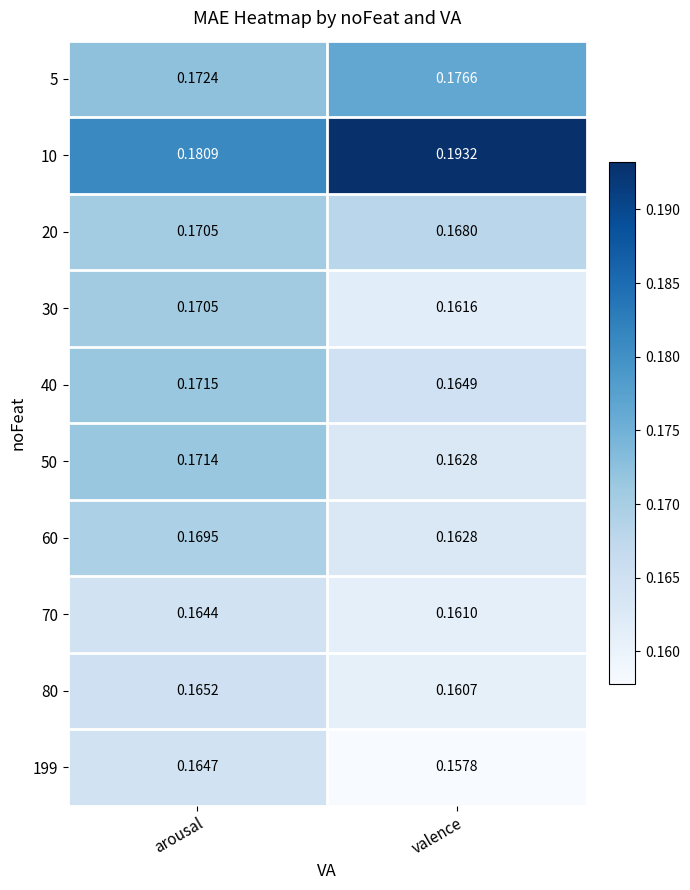

Rank the categories by 20 value from lowest to highest.

valence, arousal